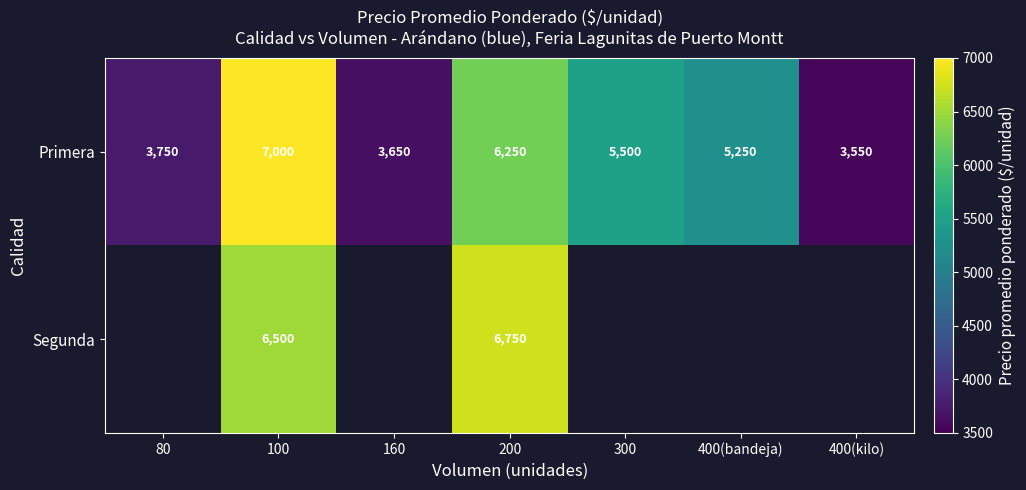

Which category has the highest value in the Primera series?

100